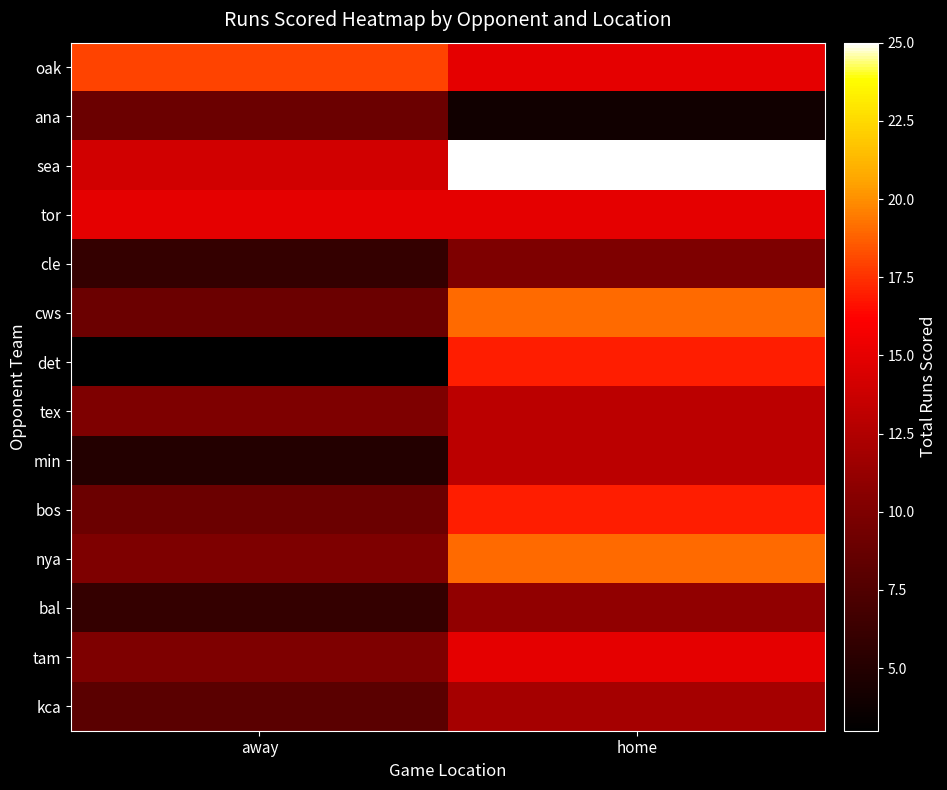

At home, list the series in order from largest to smallest.

sea, cws, nya, det, bos, oak, tor, tam, tex, min, kca, bal, cle, ana